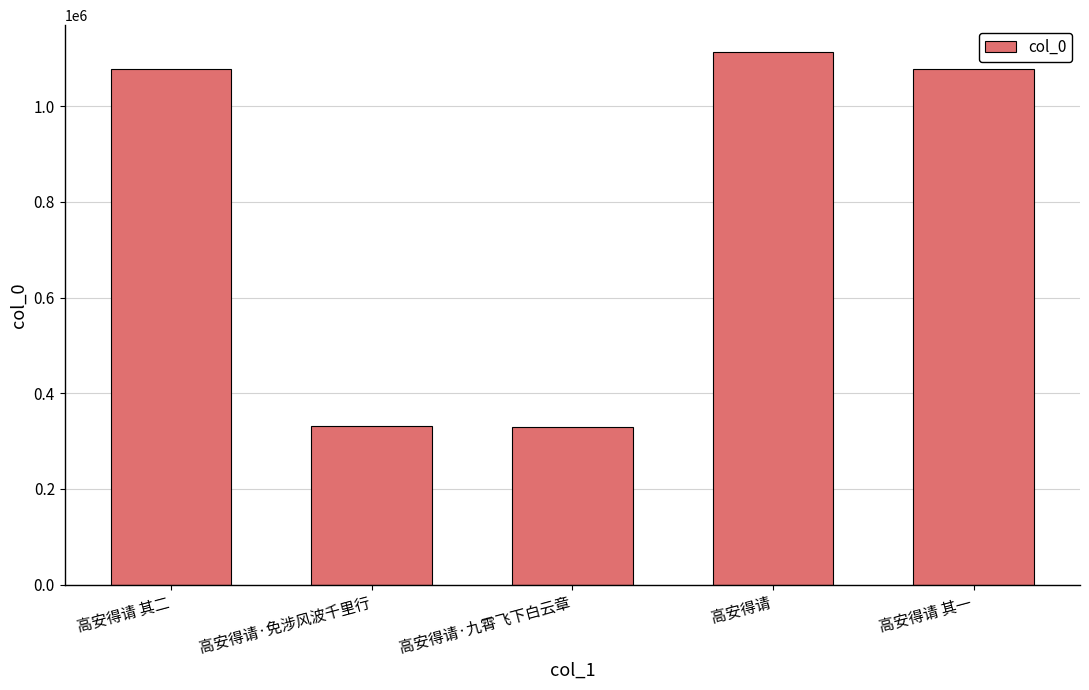

Does the chart contain any negative values?

No